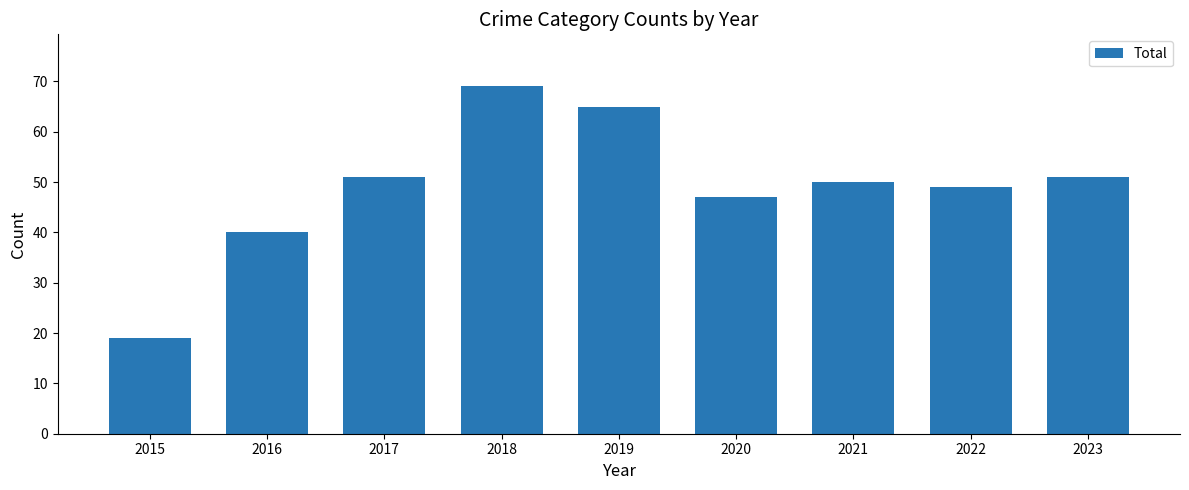

What is the sum of the values at 2021 and 2018?

119